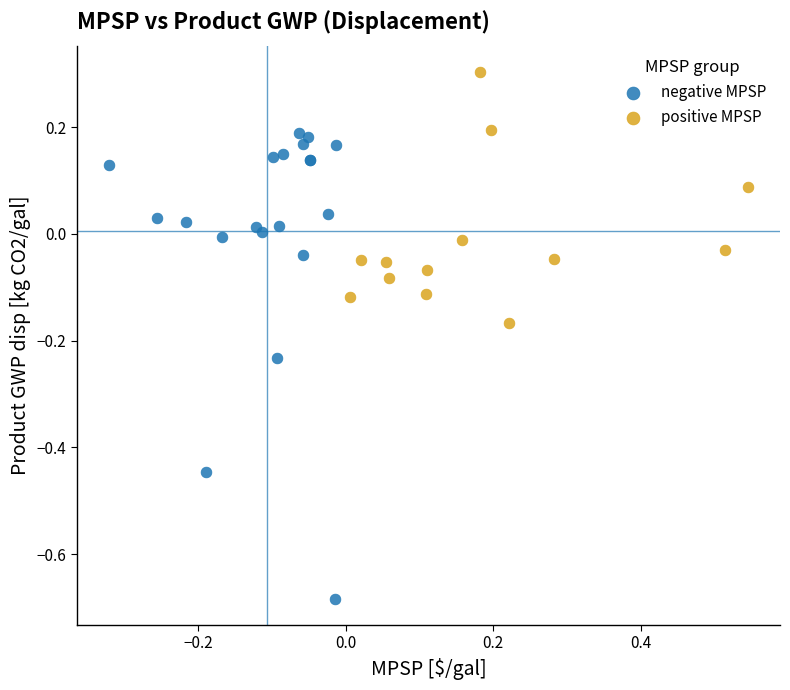

Which series has the widest spread of Y values?

negative MPSP